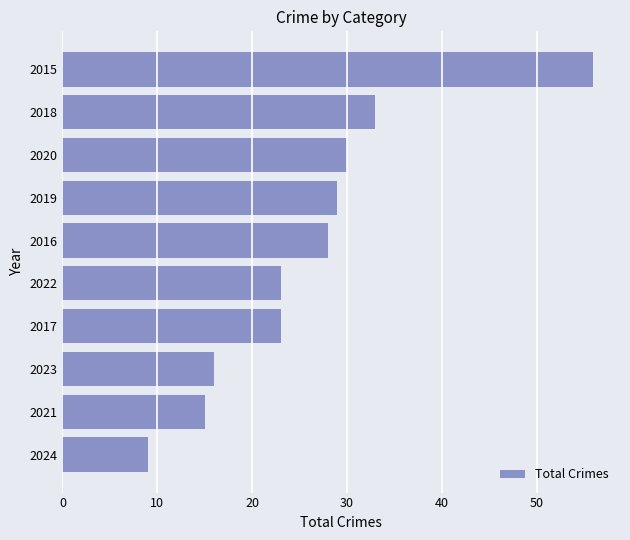

What is the minimum value shown in the chart?

9